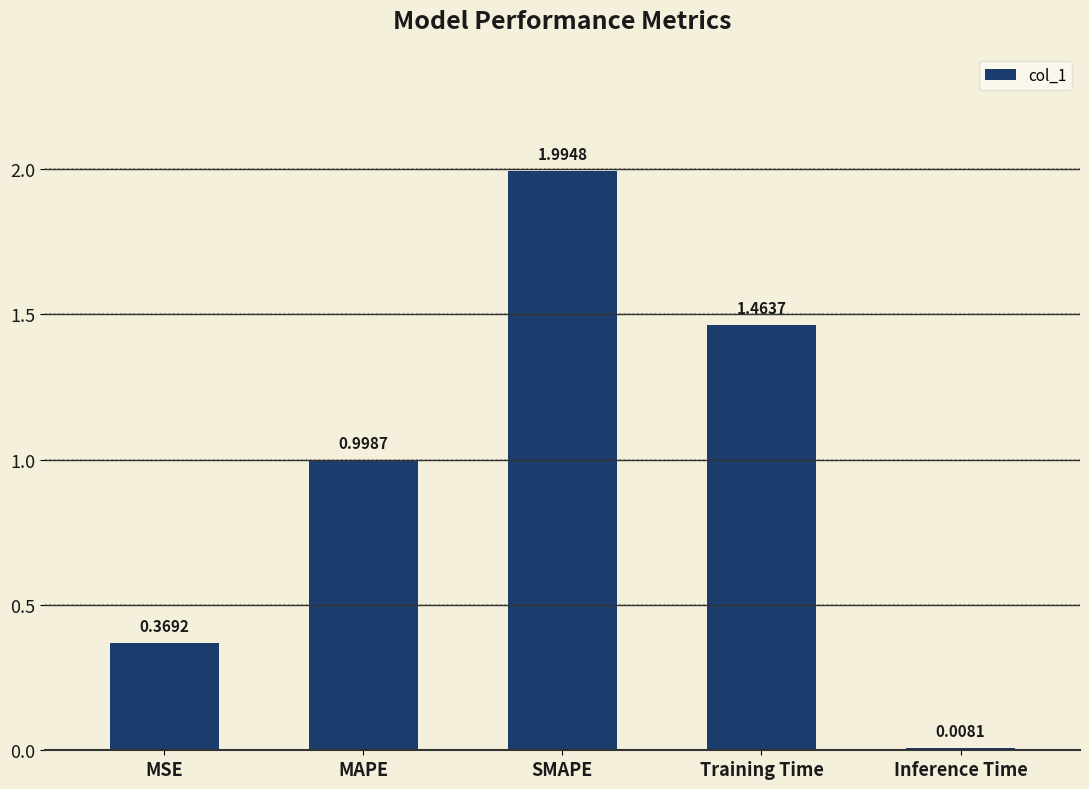

List the labels in order of value, smallest first.

Inference Time, MSE, MAPE, Training Time, SMAPE